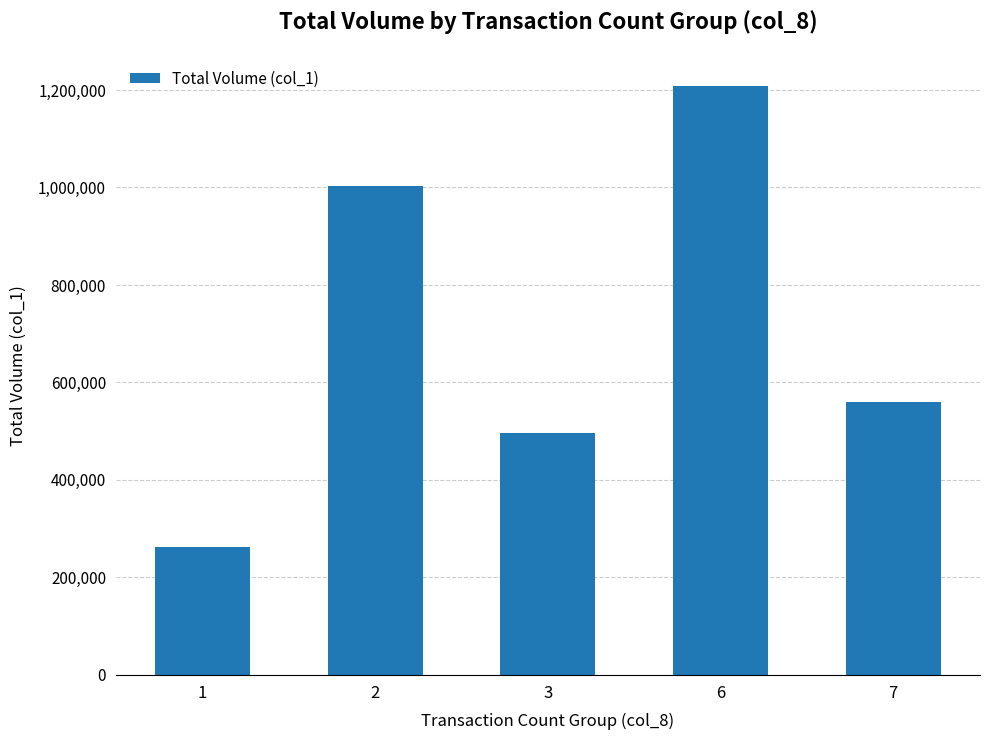

What is the value of the 1st bar from the left?

262000